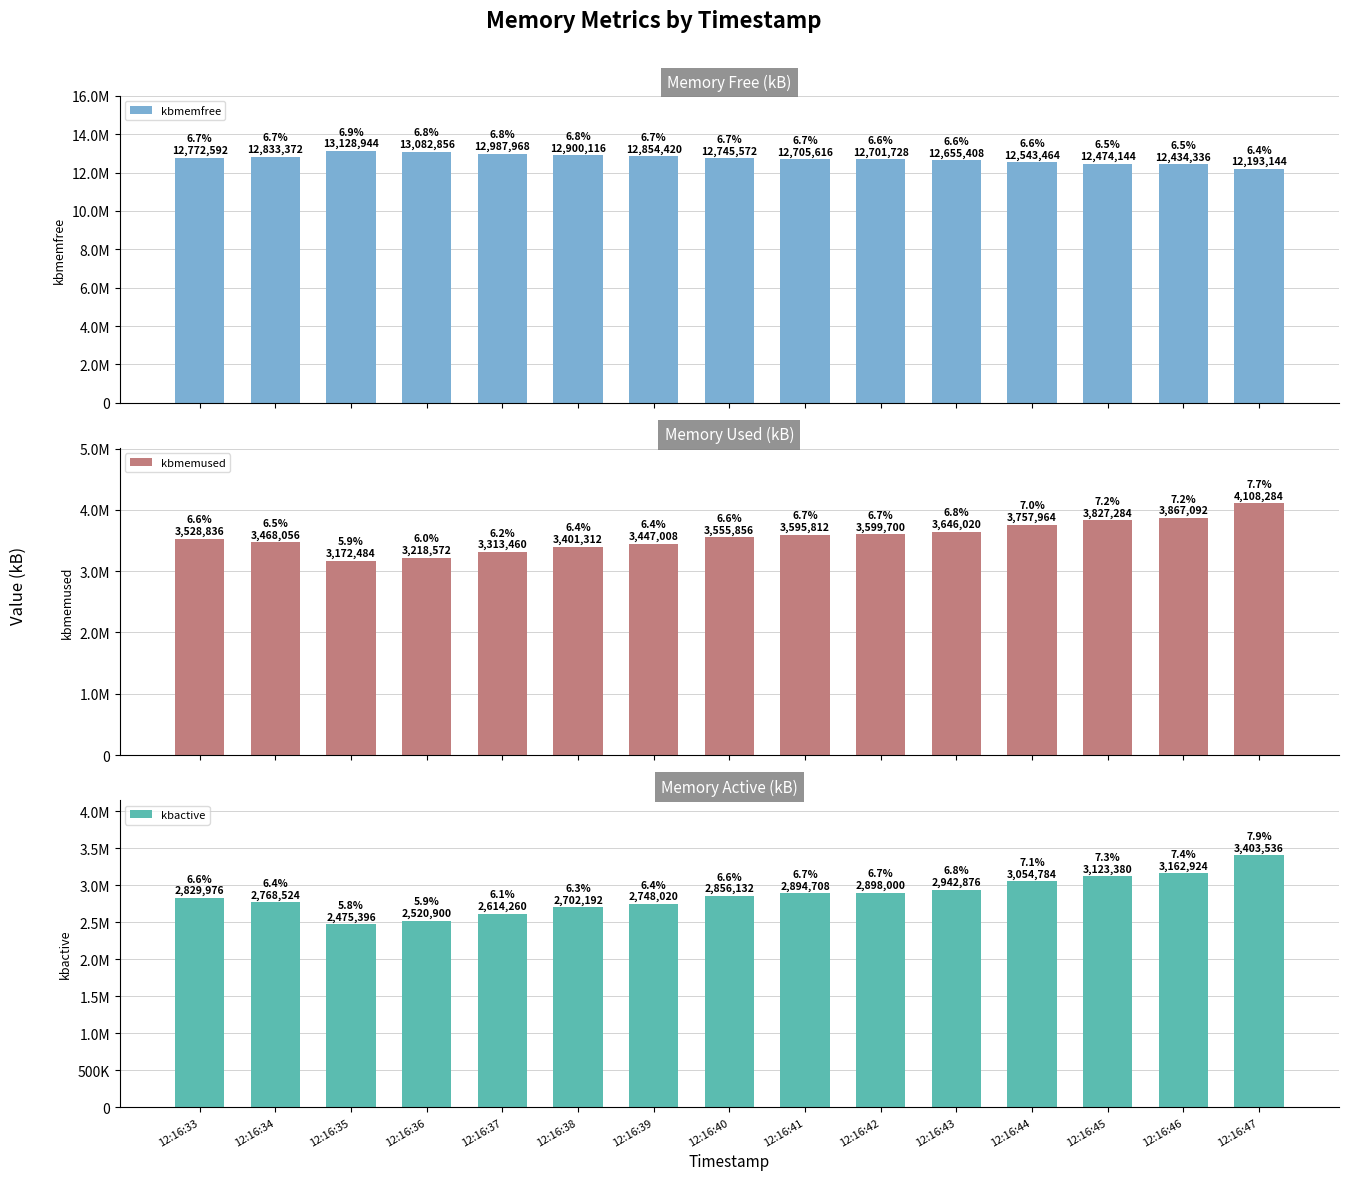

Which category has the lowest value in the kbmemfree series?

12:16:47